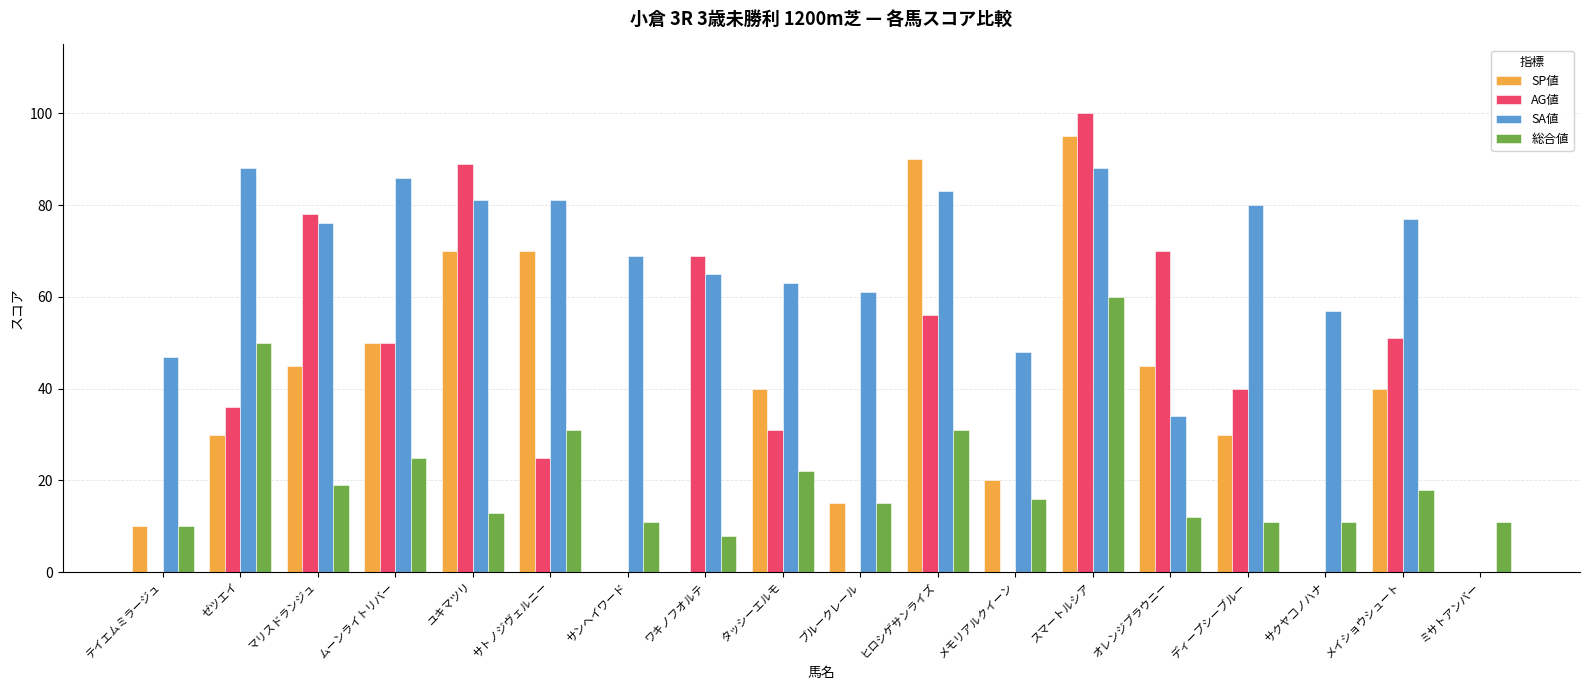

Where does the SP値 series first go above 40?

マリスドランジュ